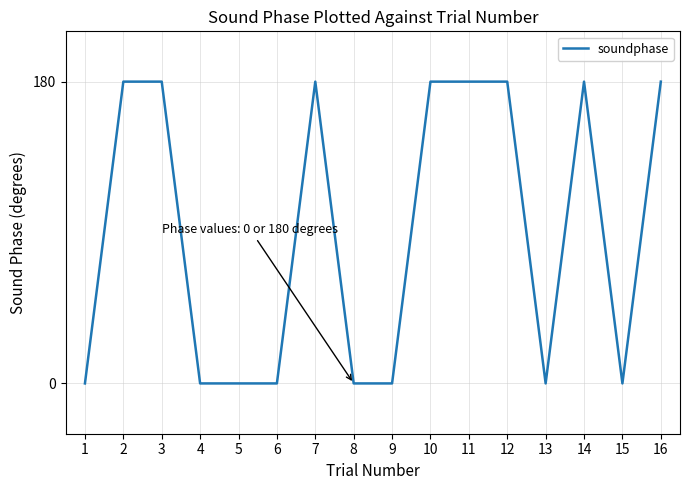

What is the change in value from 4 to 10?

+180